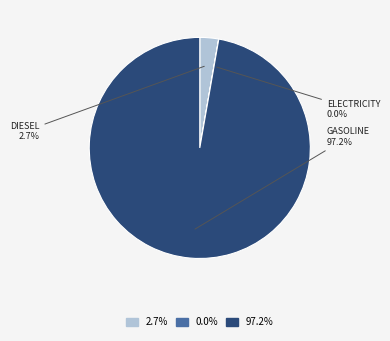

Which slice represents more than half of the pie?

GASOLINE